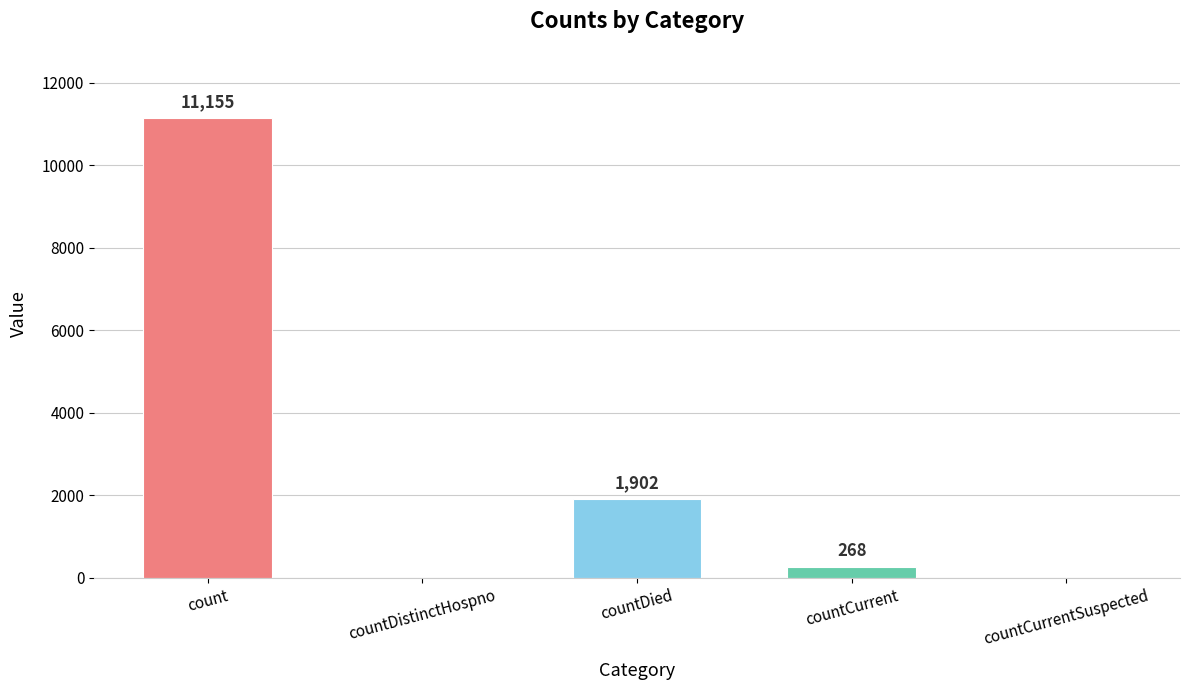

What is the change in value from count to countCurrent?

-10887